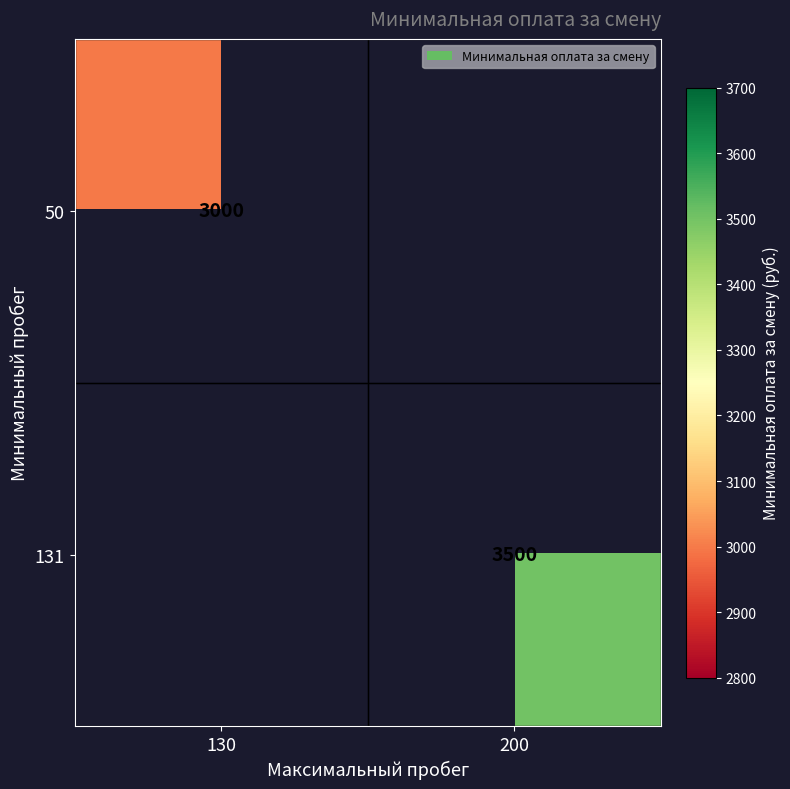

True or false: 131 has a value of 6095 at 200.

False